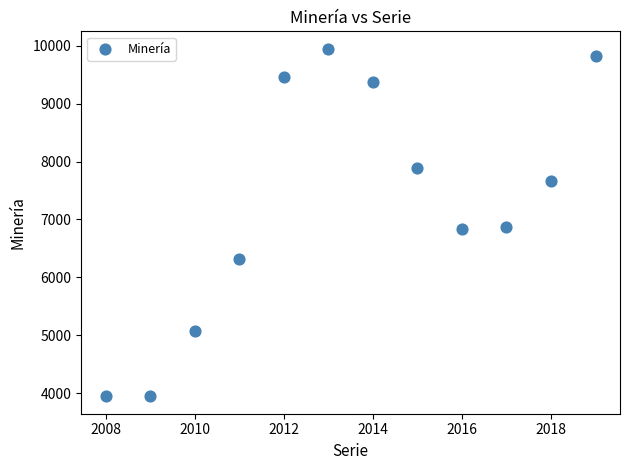

What is the average X value?

2014